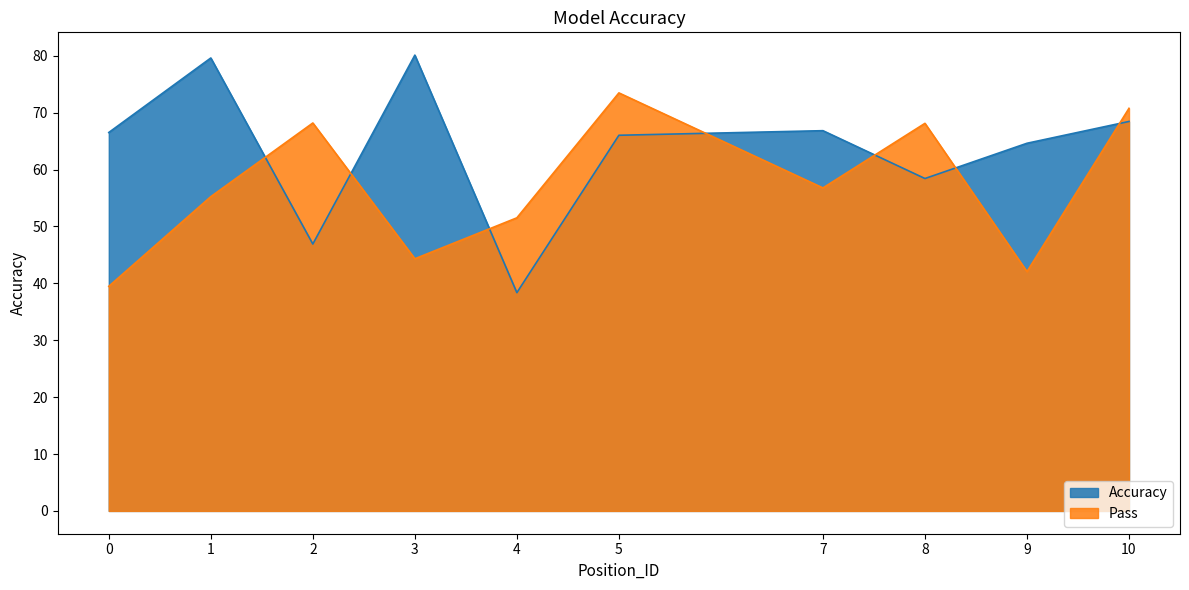

What value does the Pass series have at 4?

51.5